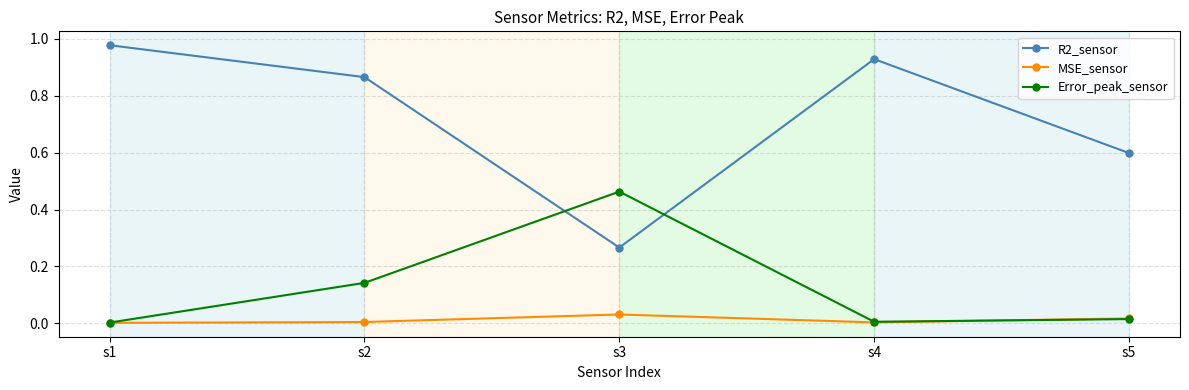

The value of MSE_sensor at s4 is 0.0. True or false?

True